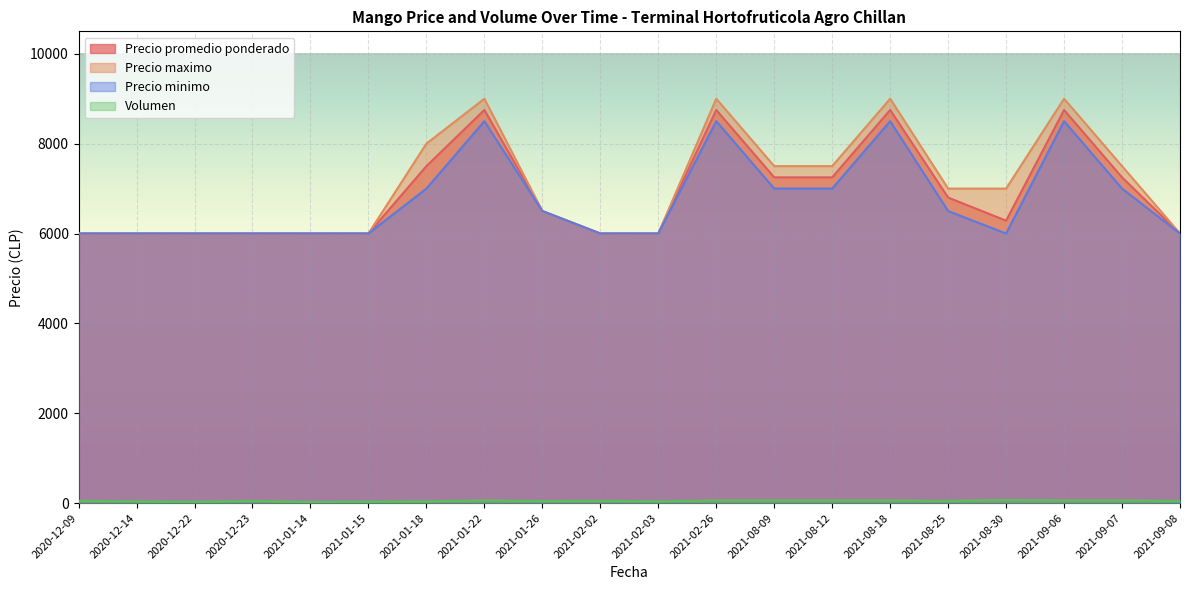

How many categories are shown in the chart?

20